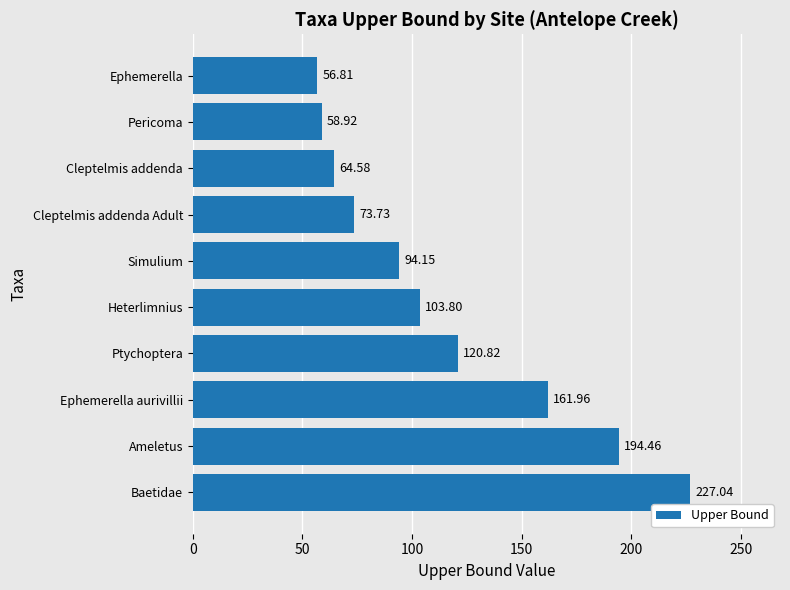

Where is the data nearest to the value 141?

Ptychoptera